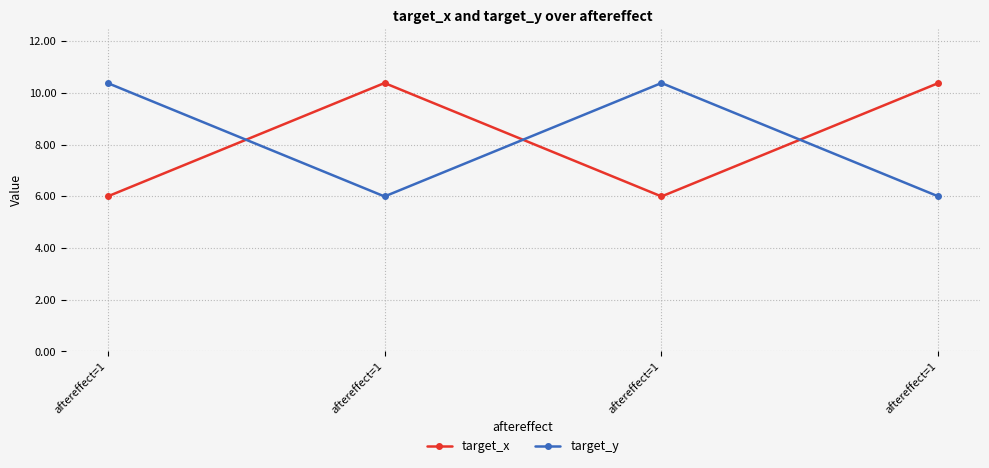

Which series has the largest total across all categories?

target_x